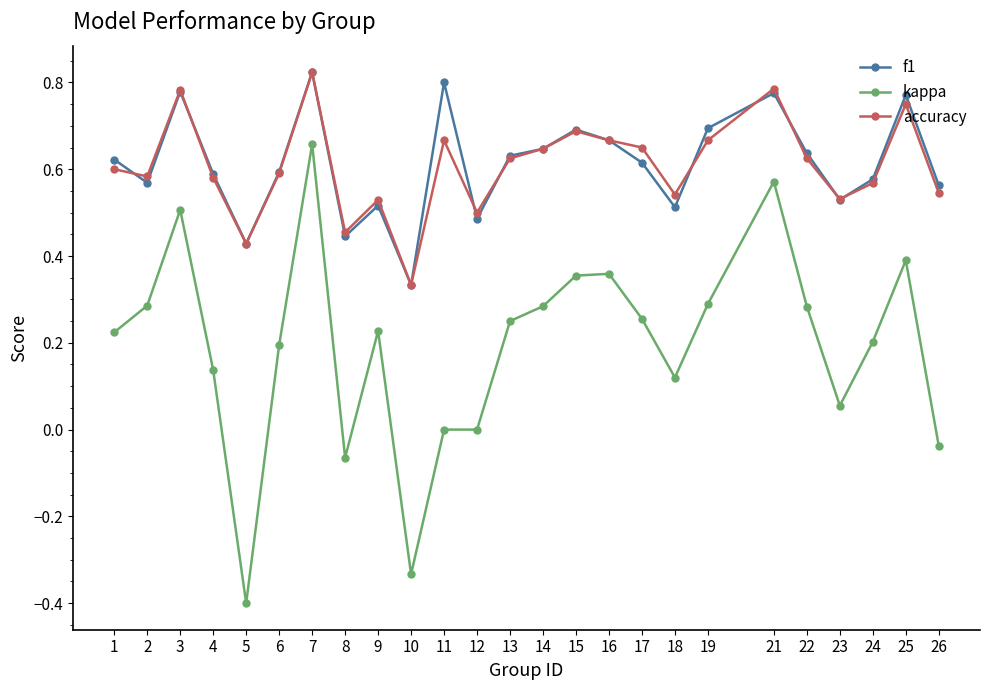

True or false: f1 has more than 2 points higher than both neighbors.

True